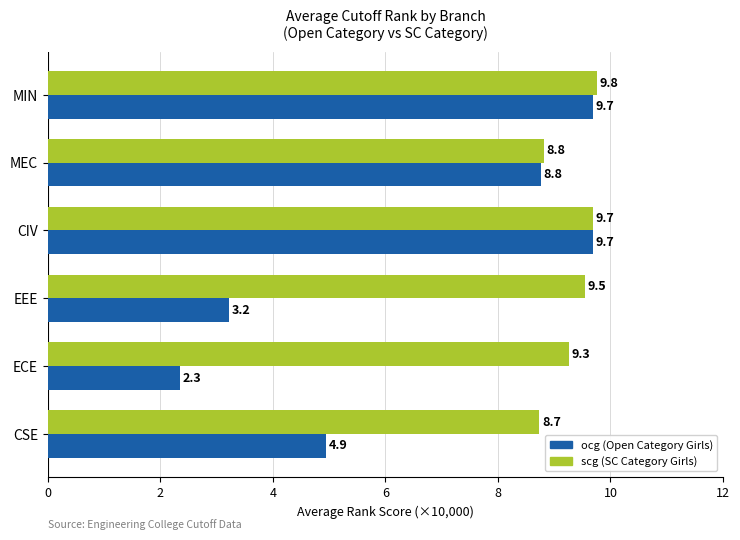

What is the total value across all series at ECE?

11.6